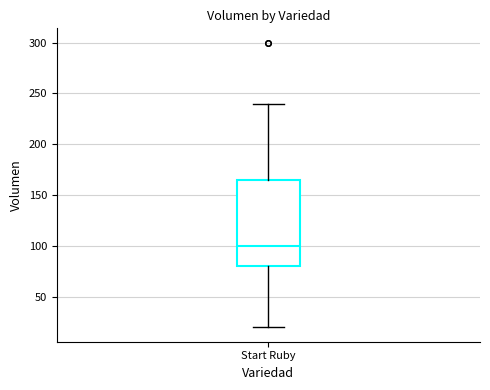

Read this box plot against the y-axis: the position of the median line, the range covered by the box, and the ends of both whiskers. The values are not printed on the chart, so give them approximately, as read against the axis.

median 100, box 80 to 165, whiskers 20 to 240